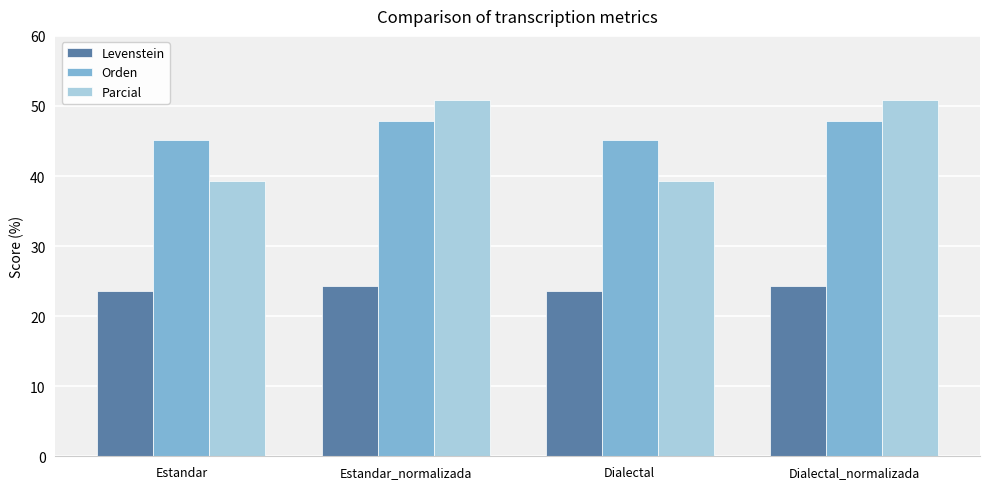

How many bars are there in each group?

3